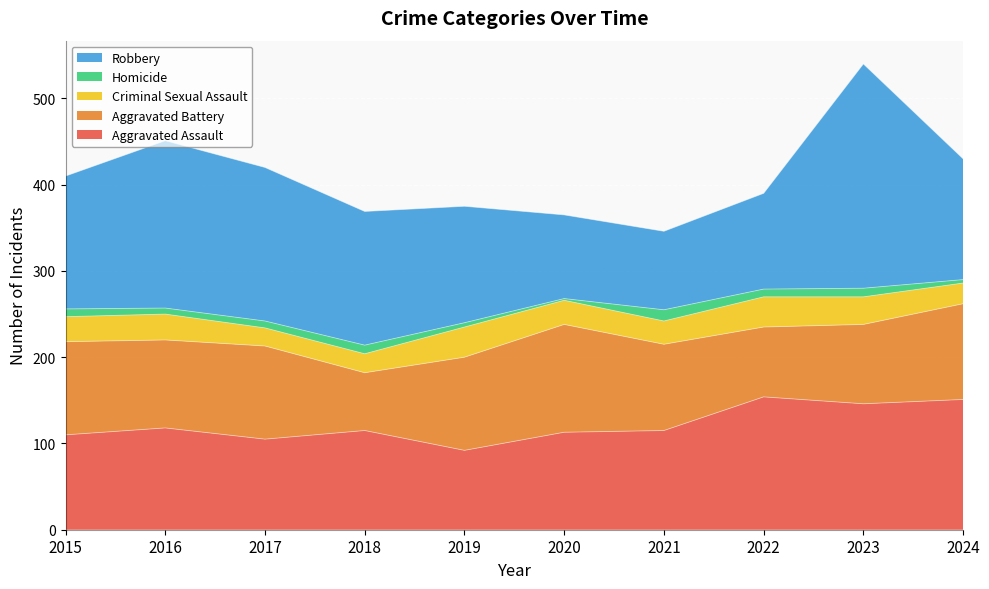

What is the difference between the second highest and minimum values in the Aggravated Assault series?

59